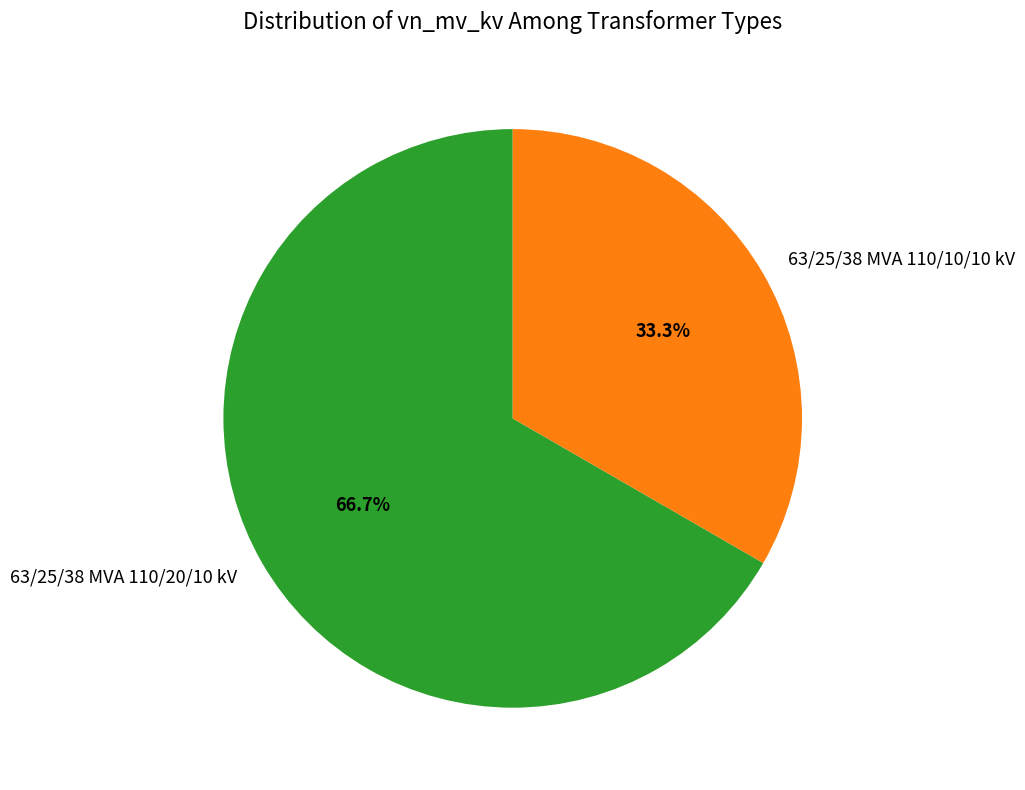

To the nearest percent, what is the combined percentage of 63/25/38 MVA 110/20/10 kV and 63/25/38 MVA 110/10/10 kV?

100%